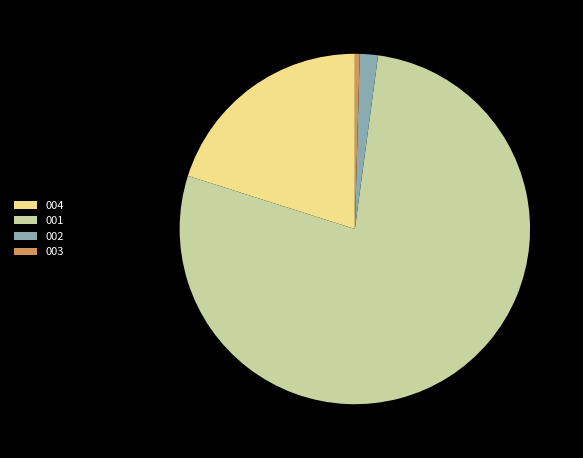

Is the sum of 004 and 003 greater than half?

No